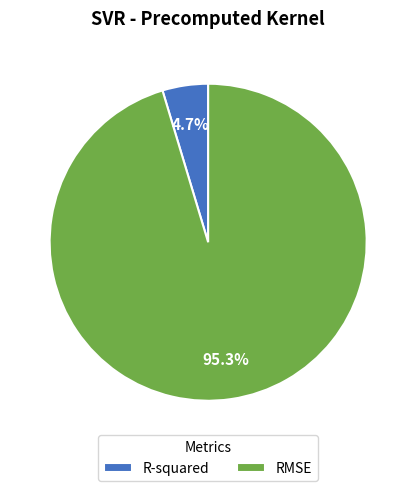

Rank the categories by value from highest to lowest.

RMSE, R-squared